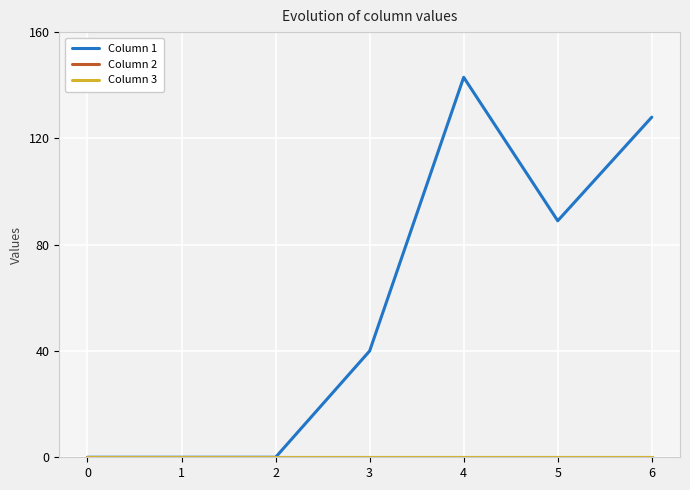

Reading left to right, transcribe all the data shown in this chart.

Column 1: 0=0	1=0	2=0	3=40	4=143	5=89	6=128
Column 2: 0=0	1=0	2=0	3=0	4=0	5=0	6=0
Column 3: 0=0	1=0	2=0	3=0	4=0	5=0	6=0